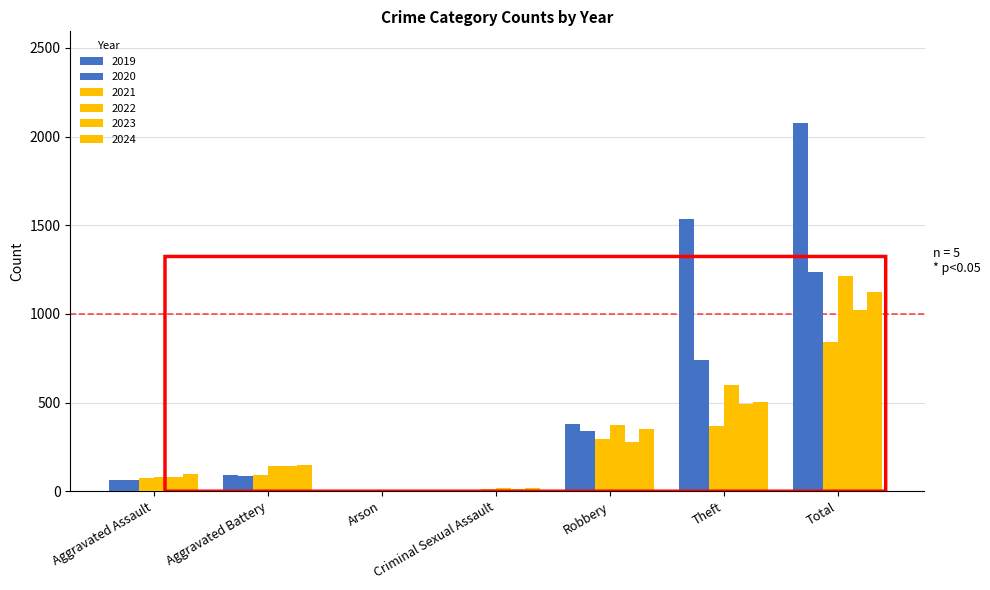

How many categories are shown in the chart?

7